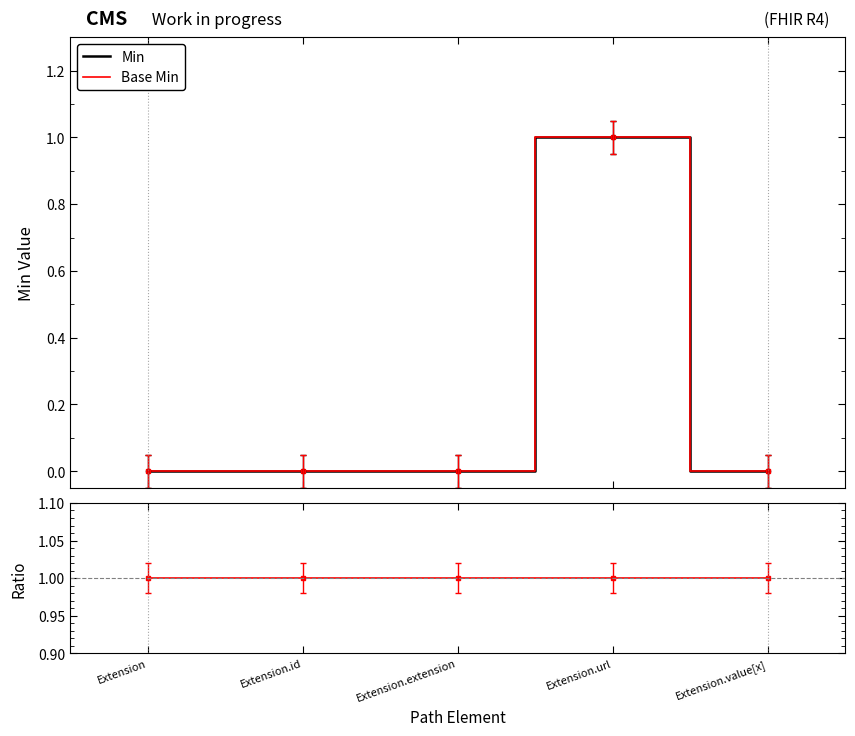

Which category has the highest value in the Base Min / Min series?

Extension